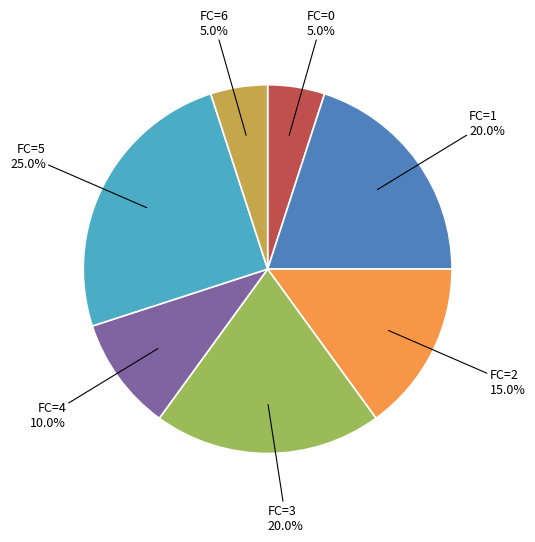

Does any single category account for the majority?

No